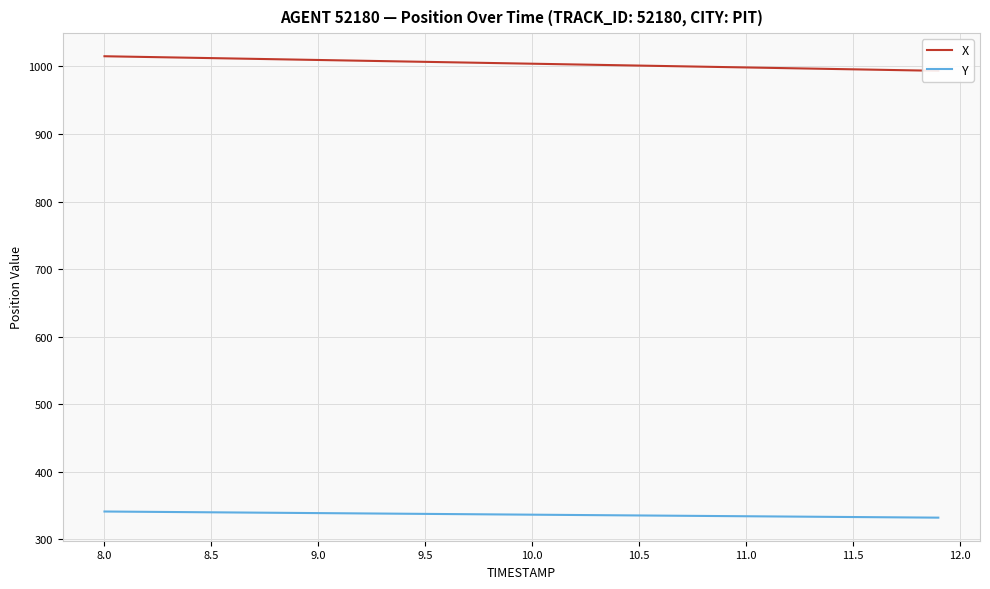

The value of Y at 9.0 is 338.9. True or false?

True